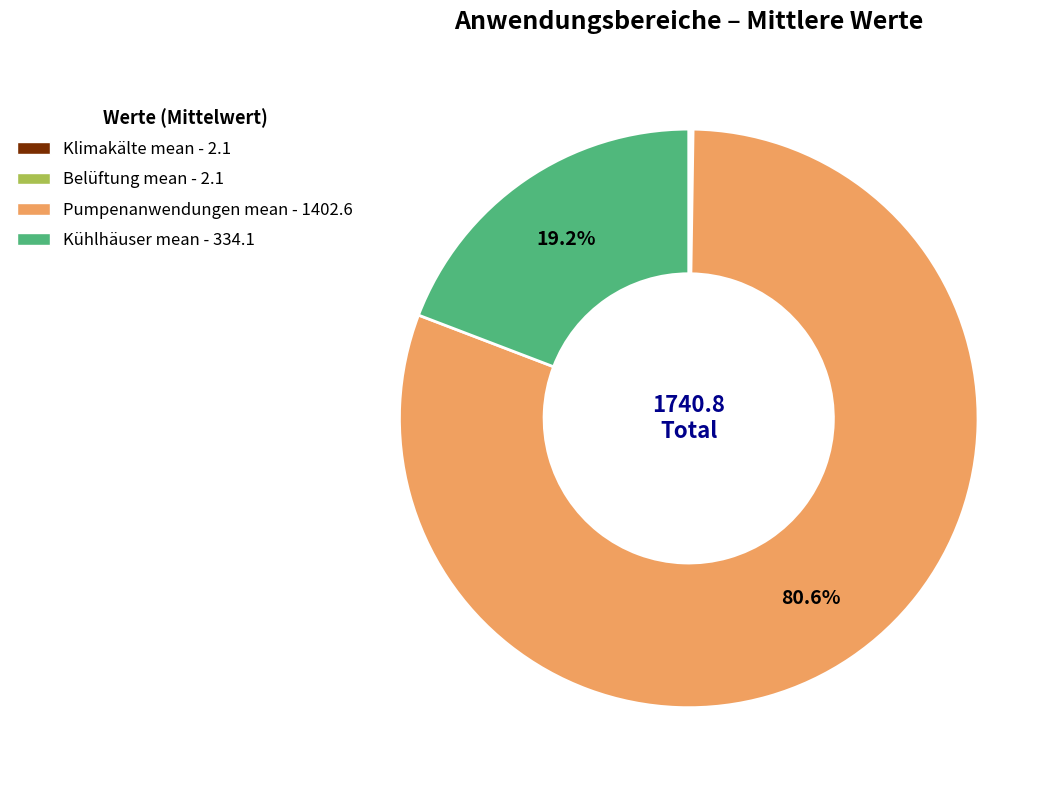

Which category has the biggest portion of the pie?

Pumpenanwendungen mean